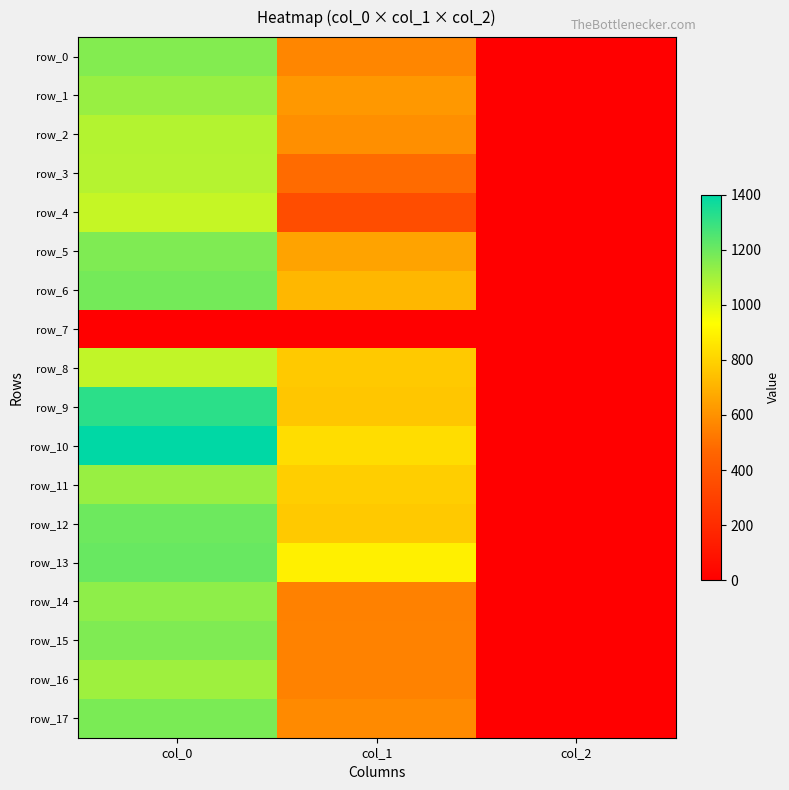

Reading right to left, what are all the values shown in this chart?

row_0: col_2=2.0	col_1=563.6	col_0=1156.7
row_1: col_2=2.0	col_1=621.0	col_0=1120.0
row_2: col_2=2.0	col_1=594.0	col_0=1070.0
row_3: col_2=2.0	col_1=486.0	col_0=1066.7
row_4: col_2=2.0	col_1=354.4	col_0=1036.7
row_5: col_2=2.0	col_1=654.8	col_0=1166.7
row_6: col_2=2.0	col_1=715.5	col_0=1186.7
row_7: col_2=0.0	col_1=0.0	col_0=0.0
row_8: col_2=2.0	col_1=769.5	col_0=1046.7
row_9: col_2=2.0	col_1=762.8	col_0=1320.0
row_10: col_2=2.0	col_1=830.2	col_0=1400.0
row_11: col_2=2.0	col_1=786.4	col_0=1120.0
row_12: col_2=2.0	col_1=769.5	col_0=1200.0
row_13: col_2=2.0	col_1=887.6	col_0=1206.7
row_14: col_2=2.0	col_1=550.1	col_0=1140.0
row_15: col_2=2.0	col_1=553.5	col_0=1166.7
row_16: col_2=2.0	col_1=553.5	col_0=1110.0
row_17: col_2=2.0	col_1=577.1	col_0=1173.3